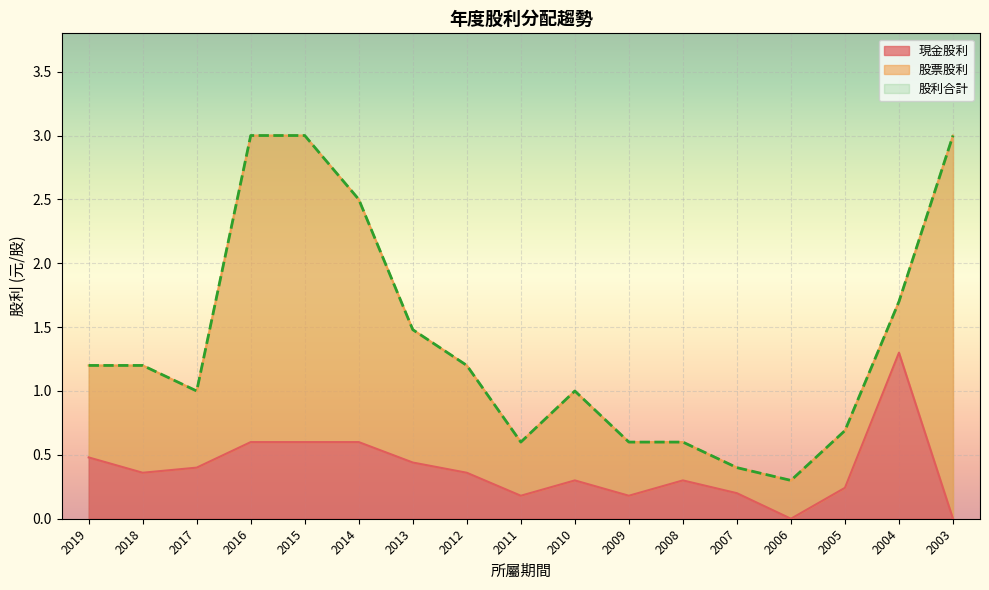

The value of 現金股利 at 2017 is 0.4. True or false?

True